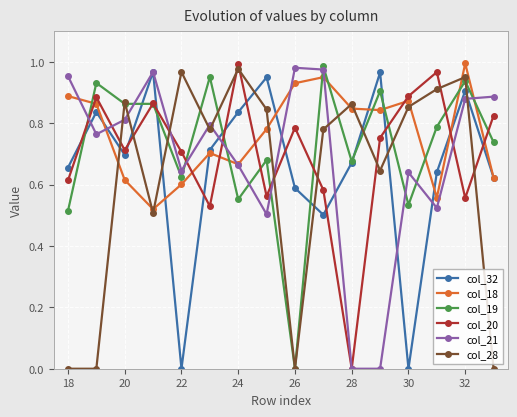

How many intersections are there between col_20 and col_19?

10